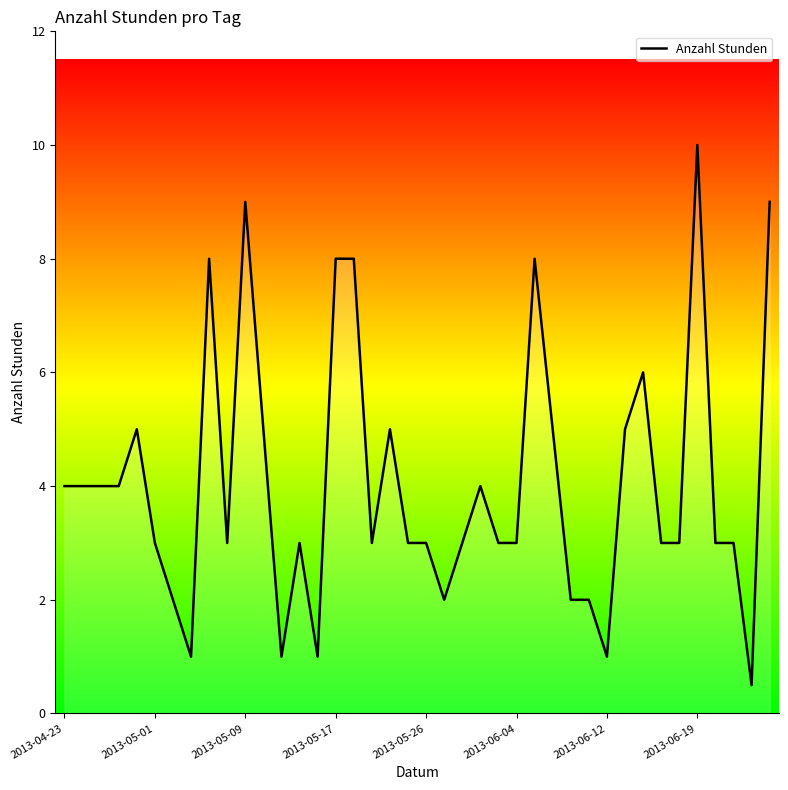

What is the difference between the maximum and minimum values?

9.5